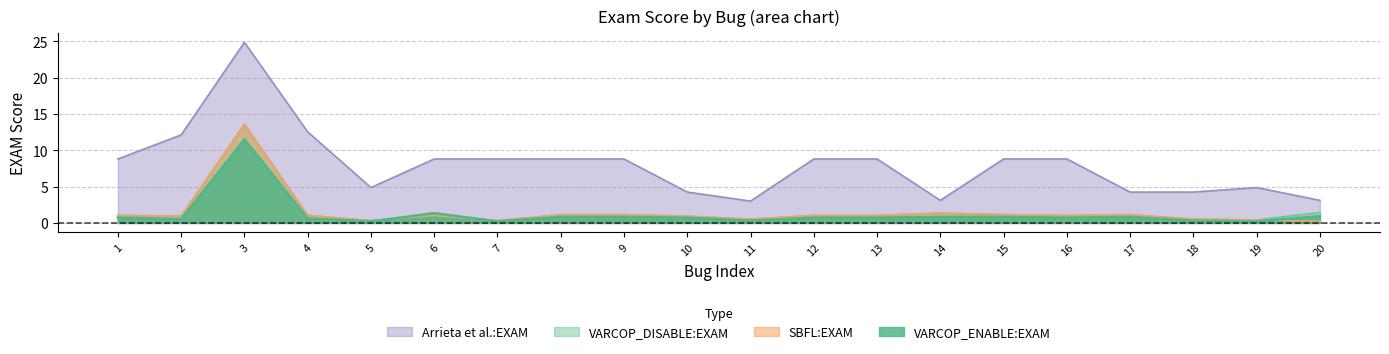

Which has a higher value, 6 or 14?

6